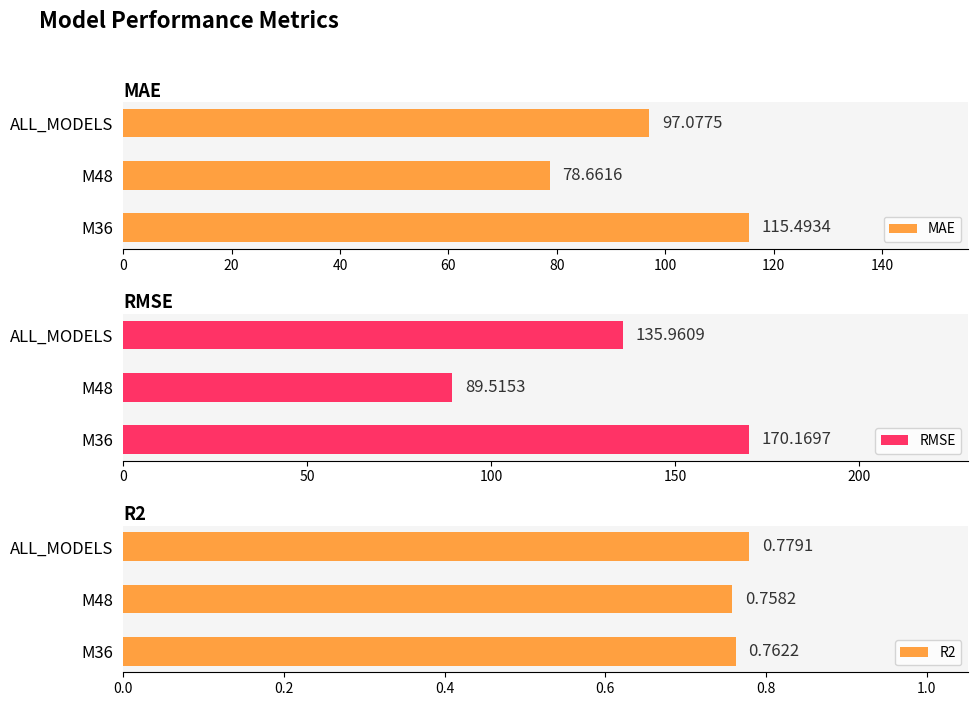

What is the minimum value for RMSE?

89.5